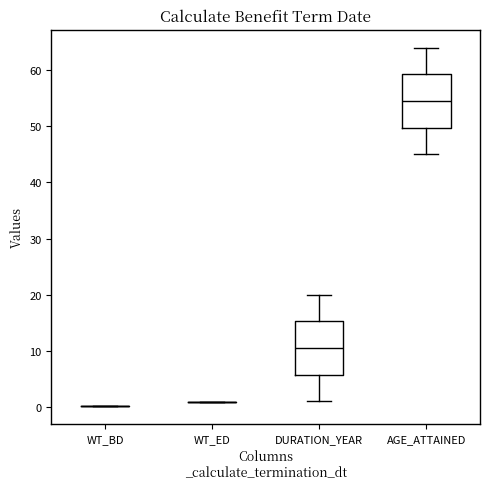

Reading left to right, read every box against the y-axis: the position of its median line, the range the box covers, and the ends of its whiskers. The values are not printed on the chart, so give them approximately, as read against the axis.

WT_BD: box collapsed to a line at 0, whiskers 0 to 0
WT_ED: box collapsed to a line at 1, whiskers 1 to 1
DURATION_YEAR: median 11, box 6 to 15, whiskers 1 to 20
AGE_ATTAINED: median 55, box 50 to 59, whiskers 45 to 64